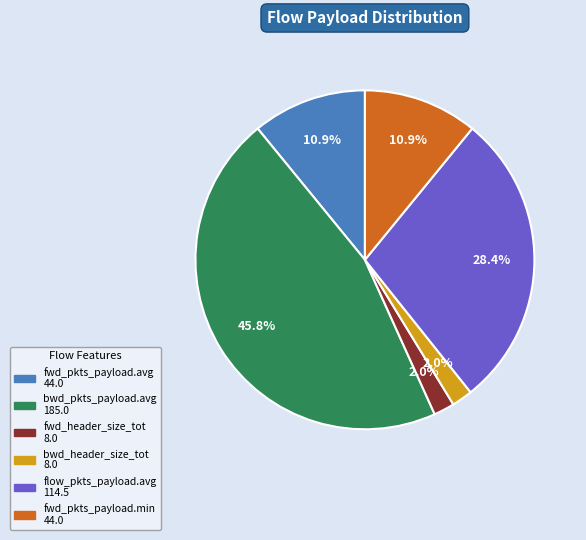

To the nearest percent, what is the difference between the fwd_pkts_payload.min and fwd_header_size_tot slice percentages?

9%